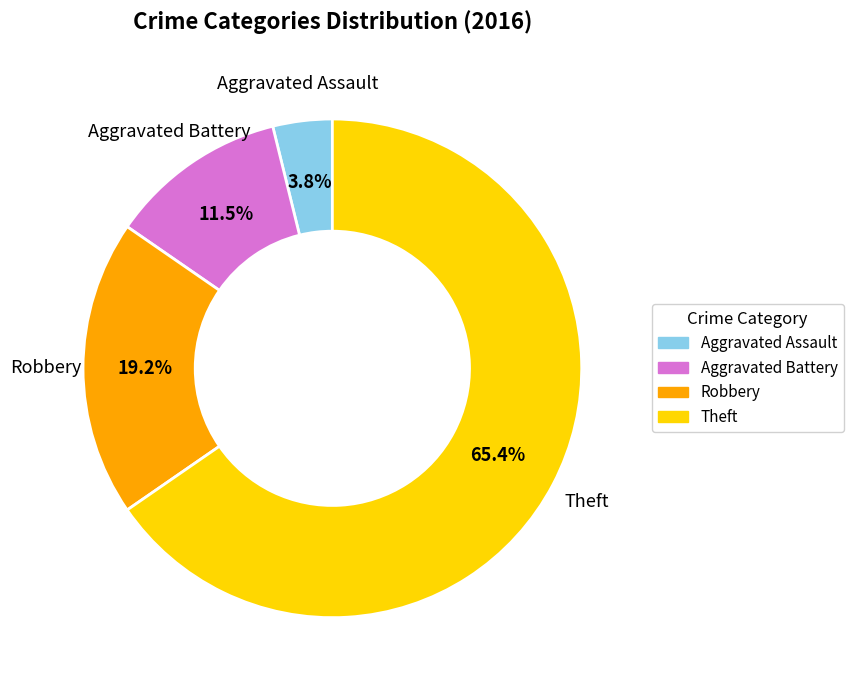

What percentage is NOT represented by Aggravated Battery?

88.5%